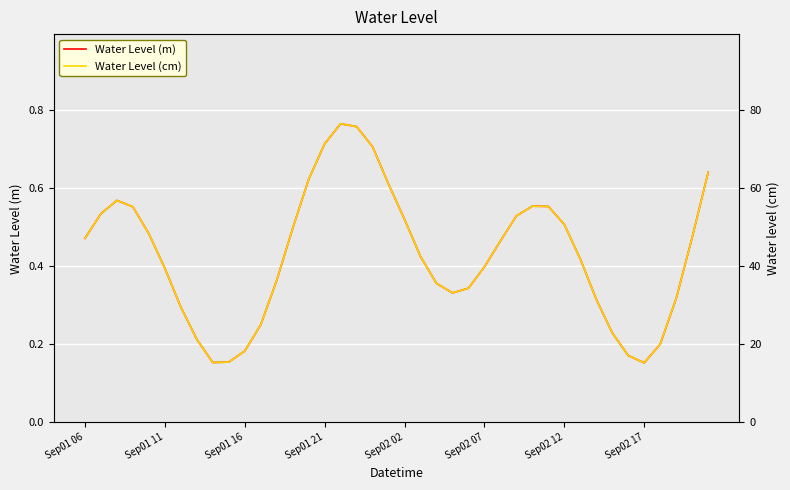

True or false: Water Level (m) has more than 1 interior local peaks.

True